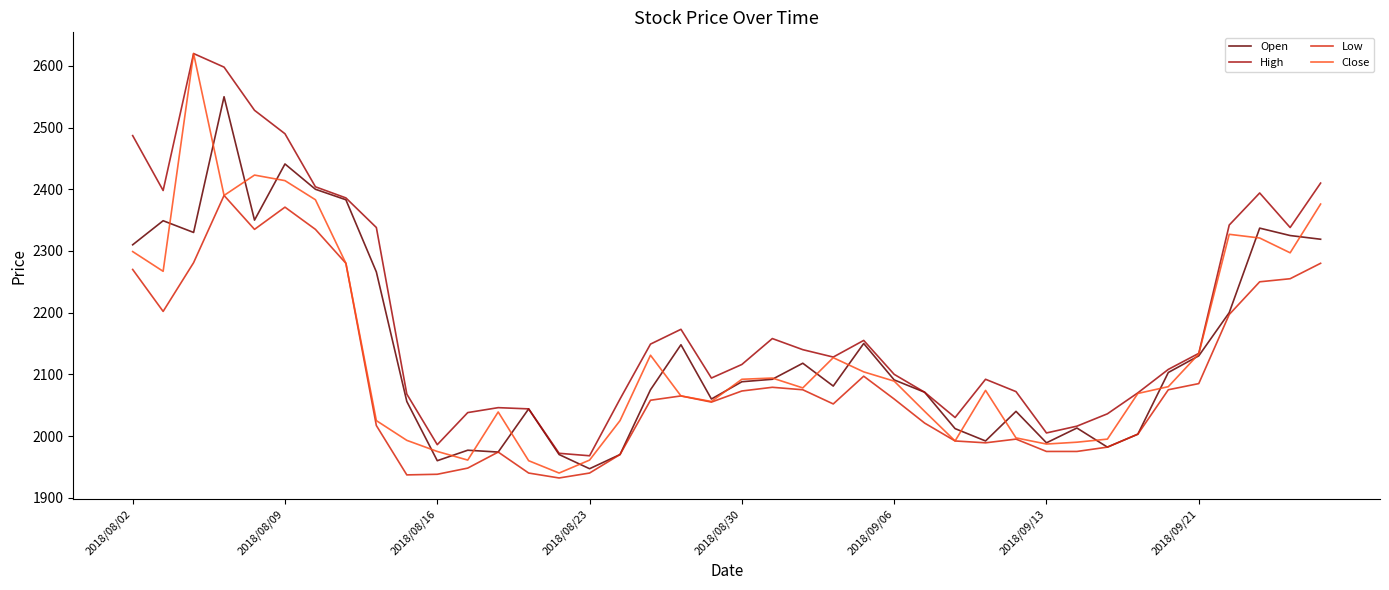

Which series has the largest range (max minus min)?

Close